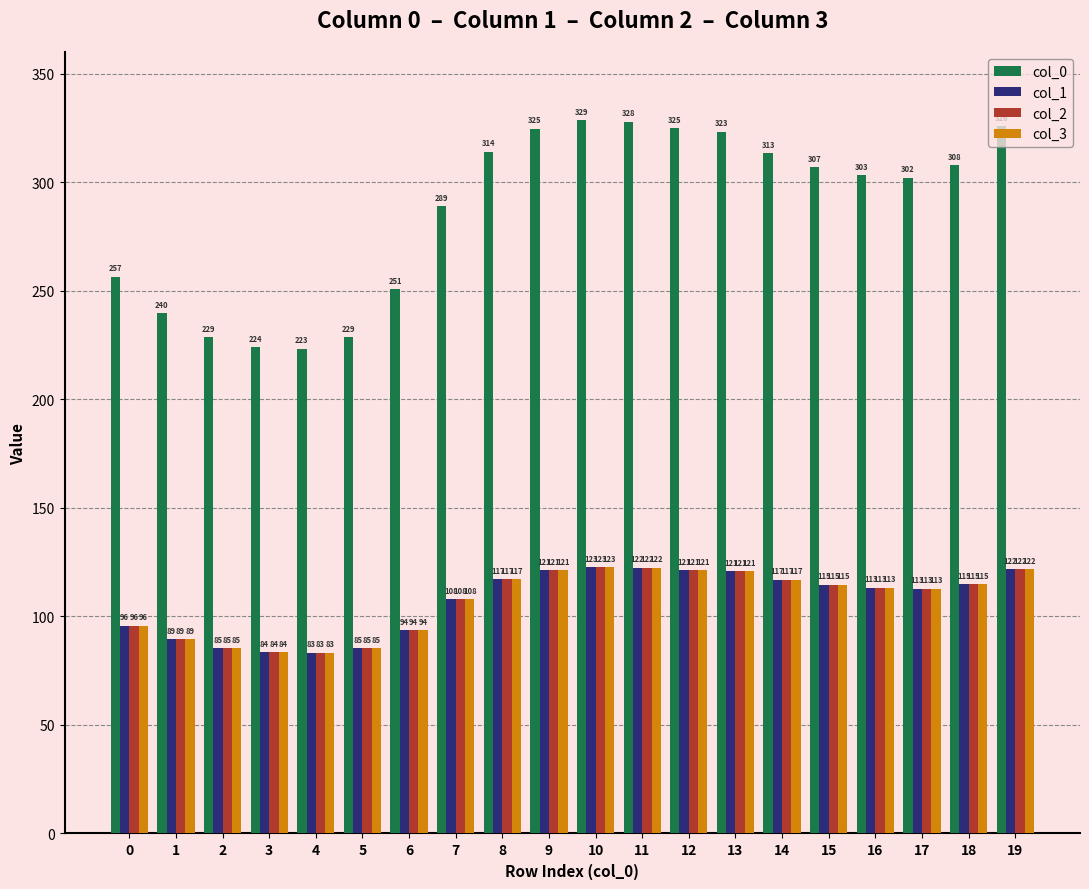

What is the total value across all series at 13?

685.5